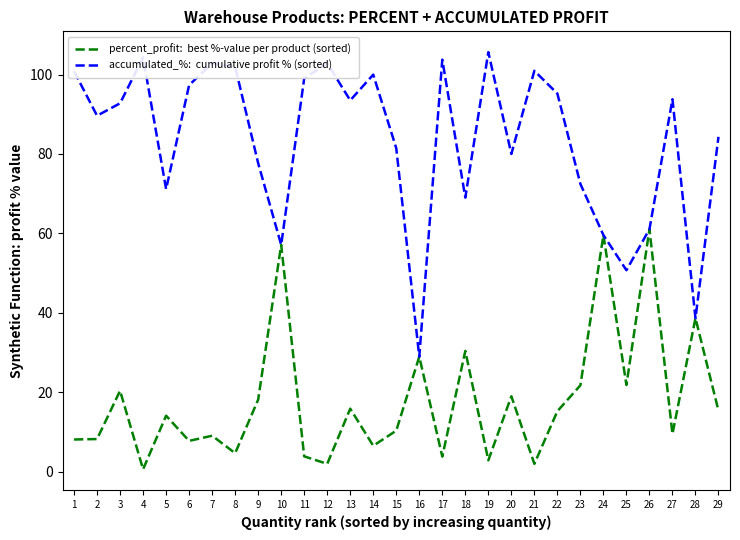

Does the chart display data point markers on the line(s)?

No